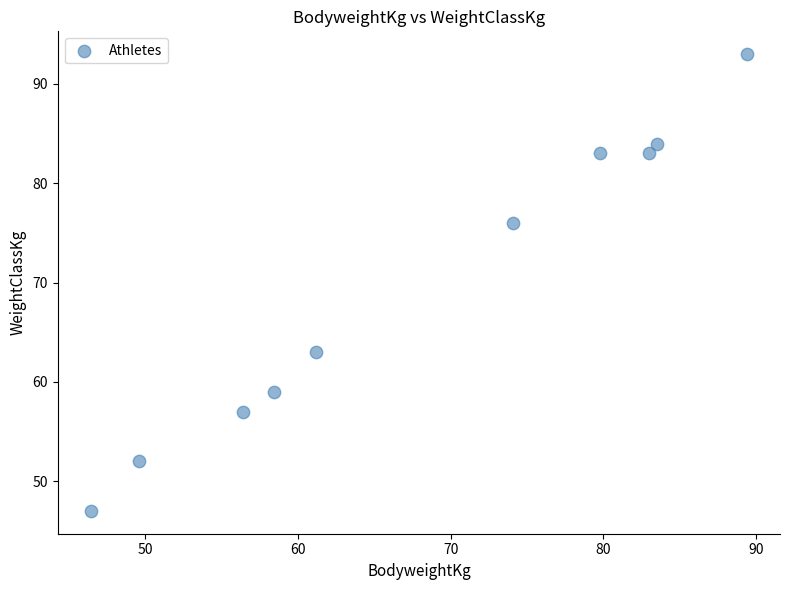

What Y value in the scatter plot is closest to 70?

76